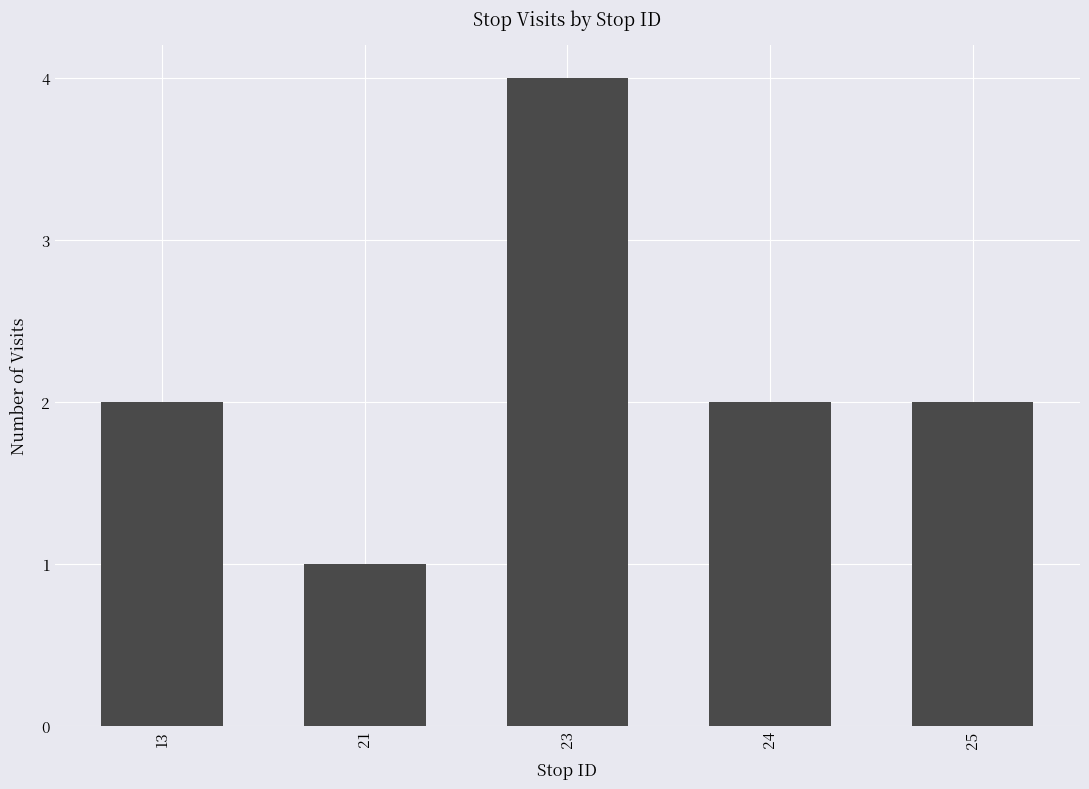

What is the maximum value shown in the chart?

4